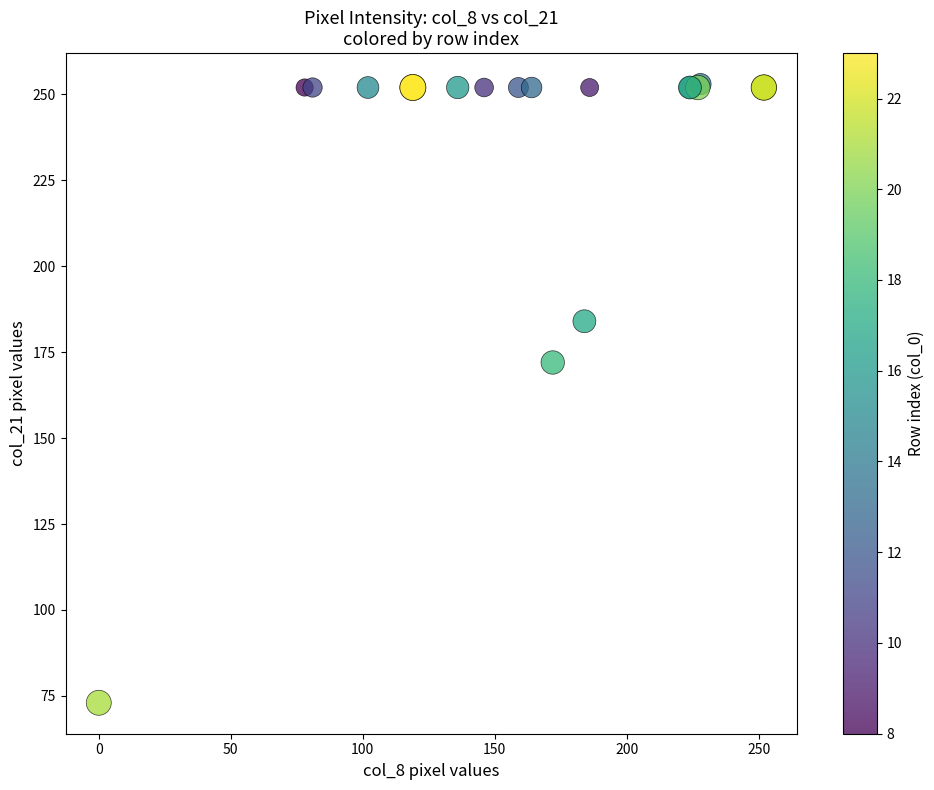

What Y value in the scatter plot is closest to 163?

172